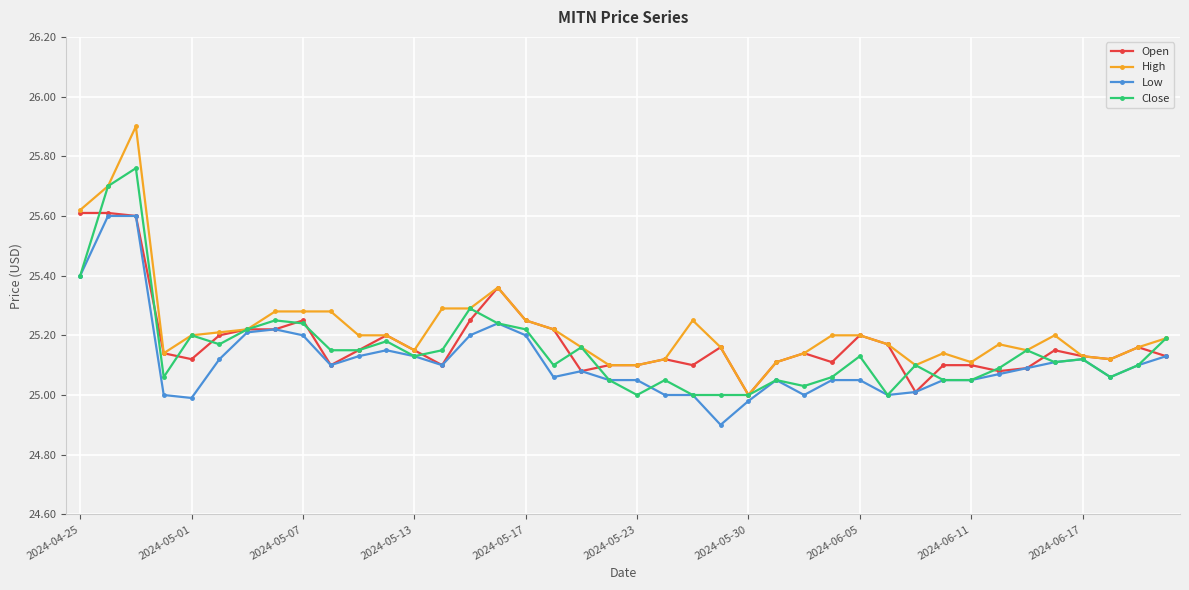

True or false: Open has more than 1 interior local peaks.

True